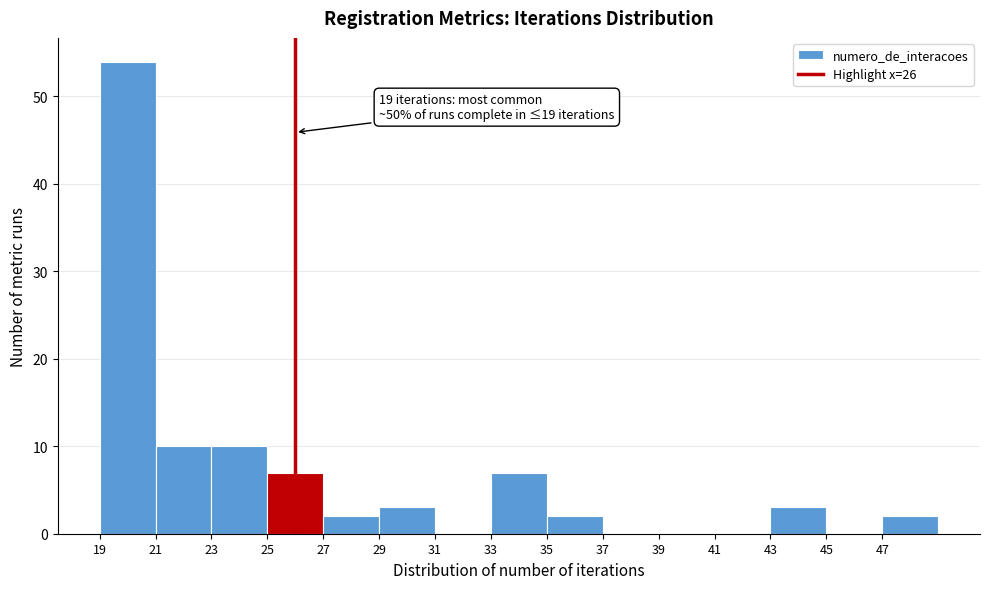

Which range on the x-axis has the tallest bar?

19 to 21